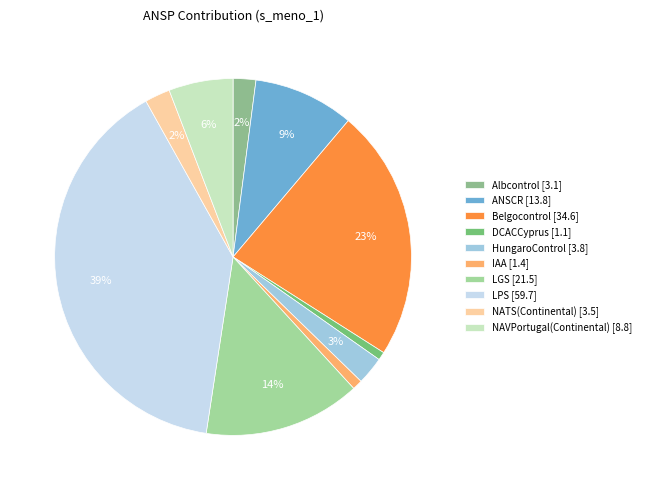

To the nearest percent, what is the combined percentage of HungaroControl and LGS?

17%